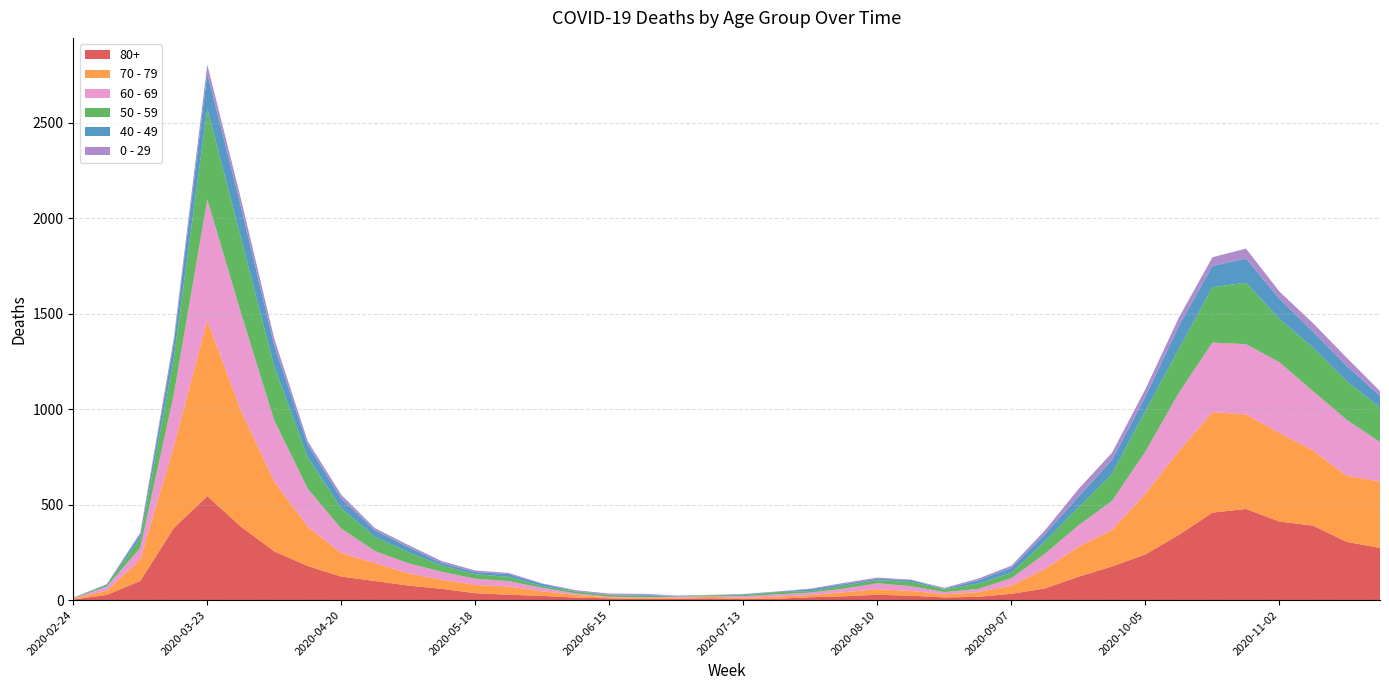

Reading left to right, extract all data points from this chart.

80+: 2020-02-24=3	2020-03-02=27	2020-03-09=100	2020-03-16=377	2020-03-23=544	2020-03-30=385	2020-04-06=255	2020-04-13=178	2020-04-20=123	2020-04-27=100	2020-05-04=76	2020-05-11=59	2020-05-18=36	2020-05-25=28	2020-06-01=22	2020-06-08=13	2020-06-15=9	2020-06-22=6	2020-06-29=7	2020-07-06=9	2020-07-13=5	2020-07-20=7	2020-07-27=15	2020-08-03=20	2020-08-10=28	2020-08-17=23	2020-08-24=14	2020-08-31=17	2020-09-07=33	2020-09-14=61	2020-09-21=122	2020-09-28=176	2020-10-05=239	2020-10-12=342	2020-10-19=458	2020-10-26=477	2020-11-02=411	2020-11-09=390	2020-11-16=305	2020-11-23=273
70 - 79: 2020-02-24=4	2020-03-02=22	2020-03-09=113	2020-03-16=427	2020-03-23=920	2020-03-30=608	2020-04-06=365	2020-04-13=206	2020-04-20=123	2020-04-27=94	2020-05-04=63	2020-05-11=47	2020-05-18=43	2020-05-25=43	2020-06-01=24	2020-06-08=14	2020-06-15=6	2020-06-22=5	2020-06-29=5	2020-07-06=8	2020-07-13=7	2020-07-20=11	2020-07-27=11	2020-08-03=21	2020-08-10=29	2020-08-17=25	2020-08-24=16	2020-08-31=24	2020-09-07=43	2020-09-14=102	2020-09-21=157	2020-09-28=191	2020-10-05=318	2020-10-12=439	2020-10-19=526	2020-10-26=495	2020-11-02=464	2020-11-09=394	2020-11-16=346	2020-11-23=348
60 - 69: 2020-02-24=2	2020-03-02=22	2020-03-09=61	2020-03-16=272	2020-03-23=634	2020-03-30=514	2020-04-06=320	2020-04-13=199	2020-04-20=128	2020-04-27=63	2020-05-04=54	2020-05-11=42	2020-05-18=33	2020-05-25=28	2020-06-01=18	2020-06-08=8	2020-06-15=3	2020-06-22=3	2020-06-29=6	2020-07-06=3	2020-07-13=8	2020-07-20=12	2020-07-27=13	2020-08-03=19	2020-08-10=31	2020-08-17=25	2020-08-24=12	2020-08-31=17	2020-09-07=39	2020-09-14=80	2020-09-21=112	2020-09-28=152	2020-10-05=221	2020-10-12=305	2020-10-19=364	2020-10-26=368	2020-11-02=370	2020-11-09=310	2020-11-16=294	2020-11-23=206
50 - 59: 2020-02-24=3	2020-03-02=7	2020-03-09=48	2020-03-16=190	2020-03-23=475	2020-03-30=392	2020-04-06=281	2020-04-13=163	2020-04-20=106	2020-04-27=75	2020-05-04=57	2020-05-11=33	2020-05-18=23	2020-05-25=23	2020-06-01=9	2020-06-08=10	2020-06-15=8	2020-06-22=9	2020-06-29=3	2020-07-06=5	2020-07-13=6	2020-07-20=12	2020-07-27=8	2020-08-03=16	2020-08-10=16	2020-08-17=22	2020-08-24=15	2020-08-31=28	2020-09-07=28	2020-09-14=64	2020-09-21=95	2020-09-28=142	2020-10-05=212	2020-10-12=230	2020-10-19=290	2020-10-26=322	2020-11-02=227	2020-11-09=228	2020-11-16=202	2020-11-23=182
40 - 49: 2020-02-24=0	2020-03-02=5	2020-03-09=21	2020-03-16=79	2020-03-23=183	2020-03-30=163	2020-04-06=111	2020-04-13=66	2020-04-20=51	2020-04-27=33	2020-05-04=27	2020-05-11=13	2020-05-18=12	2020-05-25=14	2020-06-01=12	2020-06-08=3	2020-06-15=2	2020-06-22=5	2020-06-29=1	2020-07-06=1	2020-07-13=4	2020-07-20=2	2020-07-27=10	2020-08-03=8	2020-08-10=8	2020-08-17=10	2020-08-24=2	2020-08-31=17	2020-09-07=26	2020-09-14=38	2020-09-21=55	2020-09-28=72	2020-10-05=76	2020-10-12=120	2020-10-19=111	2020-10-26=126	2020-11-02=105	2020-11-09=83	2020-11-16=80	2020-11-23=60
0 - 29: 2020-02-24=1	2020-03-02=0	2020-03-09=10	2020-03-16=25	2020-03-23=47	2020-03-30=42	2020-04-06=36	2020-04-13=19	2020-04-20=20	2020-04-27=12	2020-05-04=11	2020-05-11=10	2020-05-18=8	2020-05-25=6	2020-06-01=2	2020-06-08=4	2020-06-15=6	2020-06-22=5	2020-06-29=2	2020-07-06=1	2020-07-13=2	2020-07-20=1	2020-07-27=3	2020-08-03=6	2020-08-10=6	2020-08-17=2	2020-08-24=5	2020-08-31=9	2020-09-07=11	2020-09-14=20	2020-09-21=40	2020-09-28=38	2020-10-05=39	2020-10-12=44	2020-10-19=46	2020-10-26=52	2020-11-02=38	2020-11-09=45	2020-11-16=43	2020-11-23=25